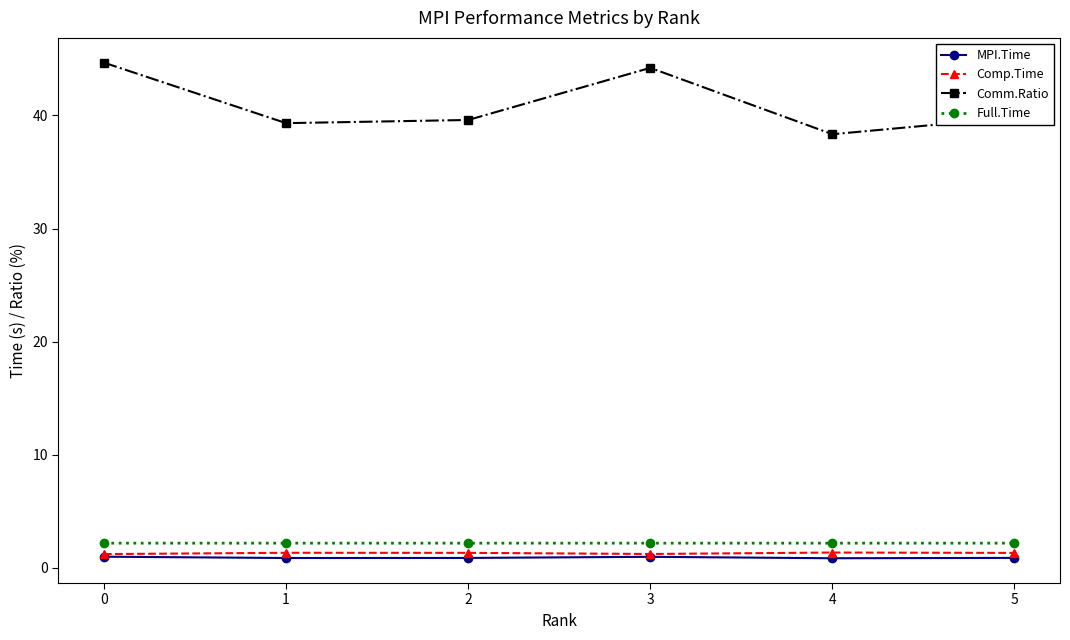

True or false: MPI.Time and Comm.Ratio intersect in this chart.

False